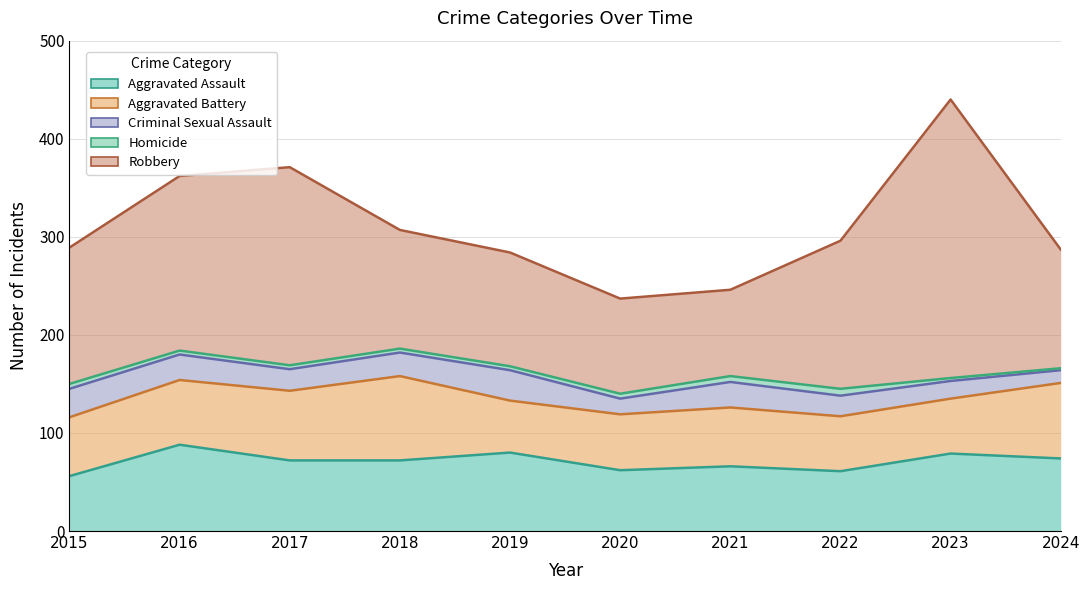

The value of Criminal Sexual Assault at 2017 is 38. True or false?

False